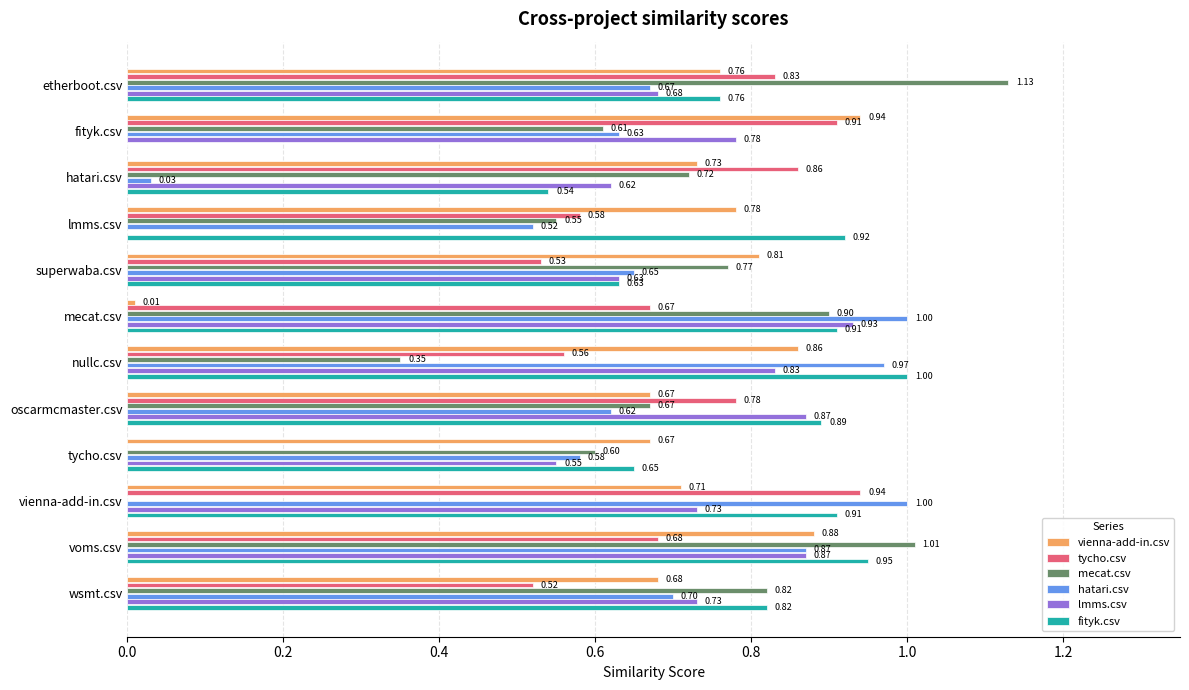

At which label is mecat.csv closest to 0?

vienna-add-in.csv